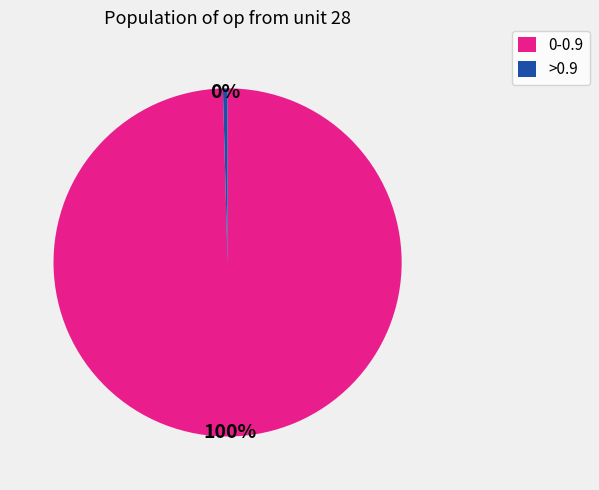

What is the smallest slice in the pie chart?

>0.9